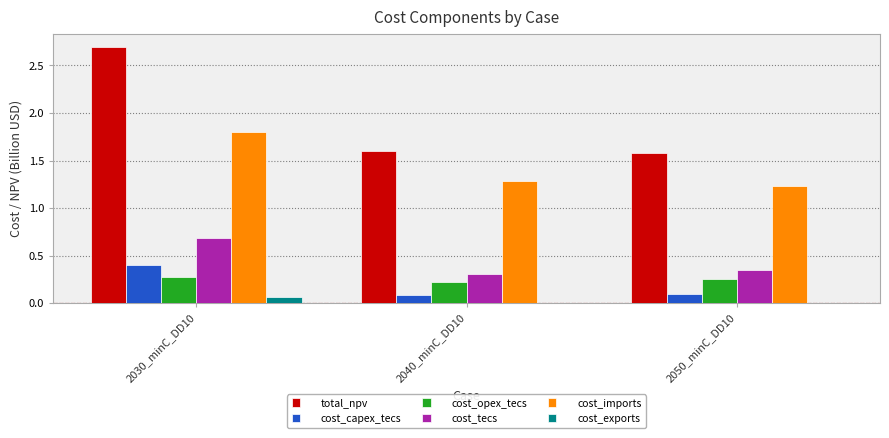

Count the number of categories in the chart.

3